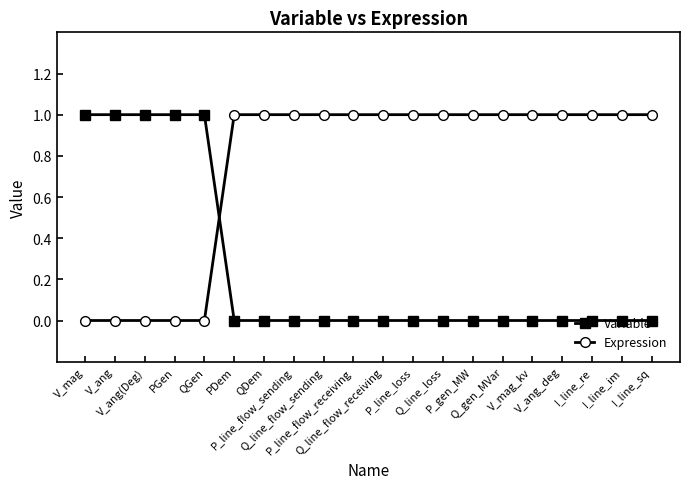

The Variable series shows 1 at P_line_loss. True or false?

False